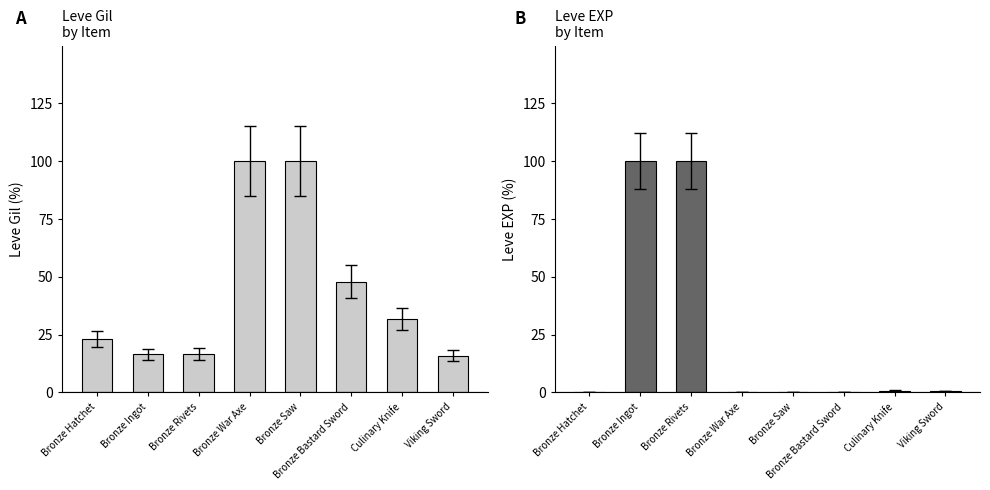

Reading left to right, extract all data points from this chart.

Leve Gil: Bronze Hatchet=23.2	Bronze Ingot=16.5	Bronze Rivets=16.7	Bronze War Axe=100.0	Bronze Saw=100.0	Bronze Bastard Sword=47.8	Culinary Knife=31.9	Viking Sword=15.9
Leve EXP: Bronze Hatchet=0.2	Bronze Ingot=100.0	Bronze Rivets=100.0	Bronze War Axe=0.2	Bronze Saw=0.2	Bronze Bastard Sword=0.2	Culinary Knife=0.8	Viking Sword=0.6